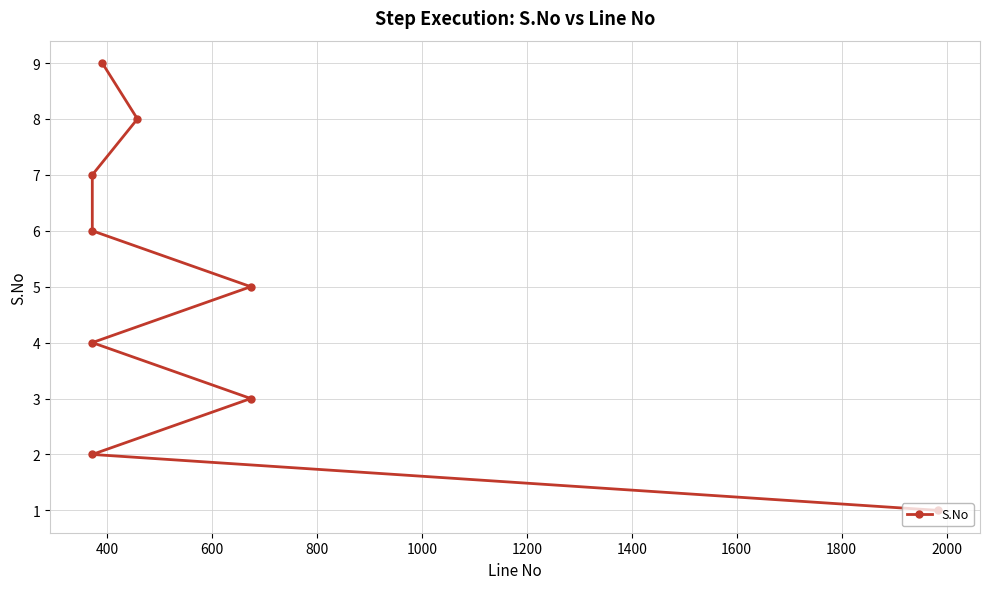

Does the chart display data point markers on the line(s)?

Yes